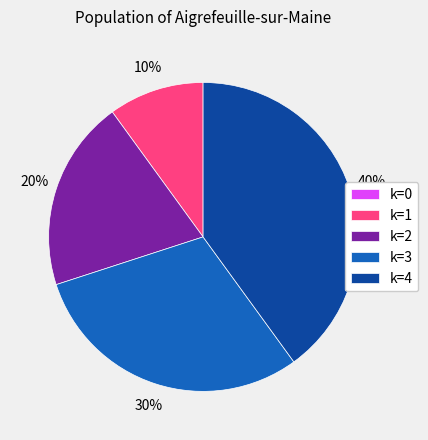

The k=1 slice represents 10% of the pie. True or false?

True